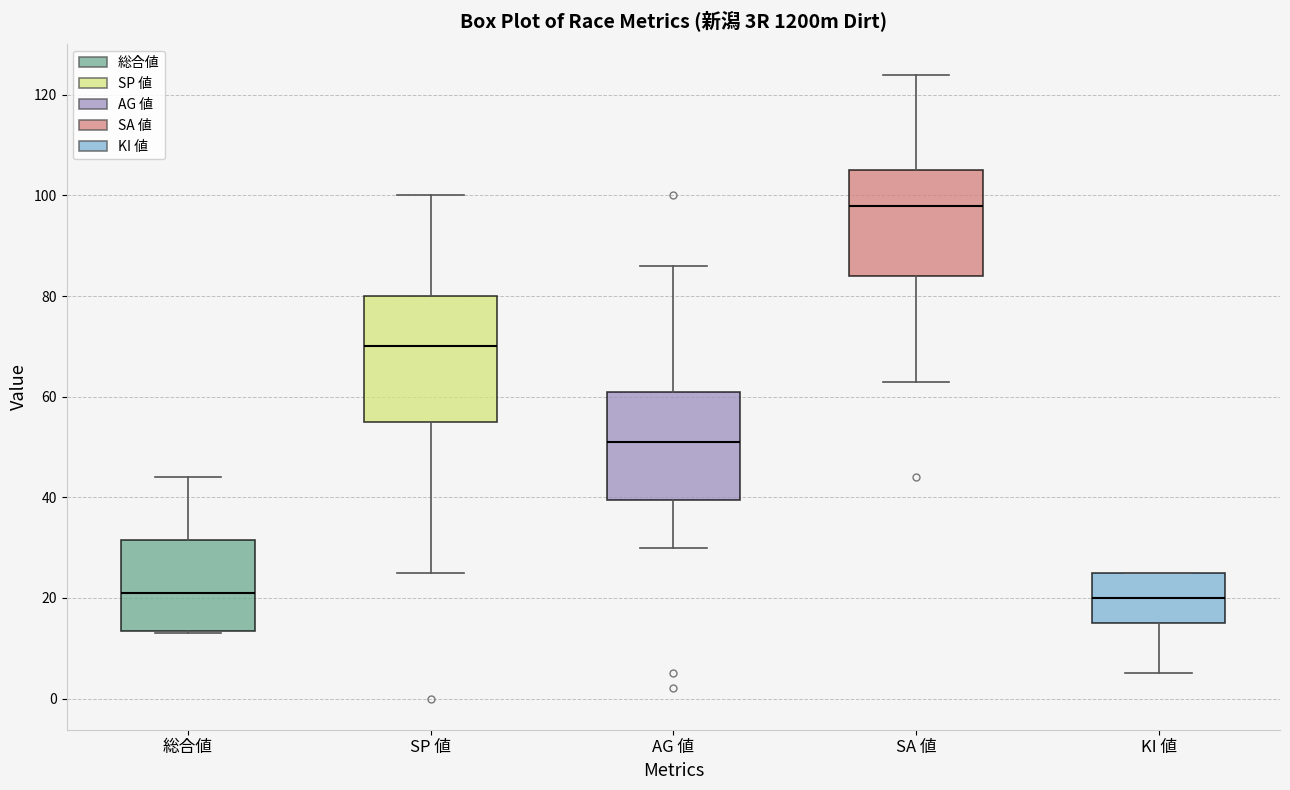

Reading left to right, read every box against the y-axis: the position of its median line, the range the box covers, and the ends of its whiskers. The values are not printed on the chart, so give them approximately, as read against the axis.

総合値: median 22, box 14 to 32, whiskers 14 to 44
SP 値: median 70, box 56 to 80, whiskers 26 to 100
AG 値: median 52, box 40 to 62, whiskers 30 to 86
SA 値: median 98, box 84 to 106, whiskers 64 to 124
KI 値: median 20, box 16 to 26, whiskers 6 to 26